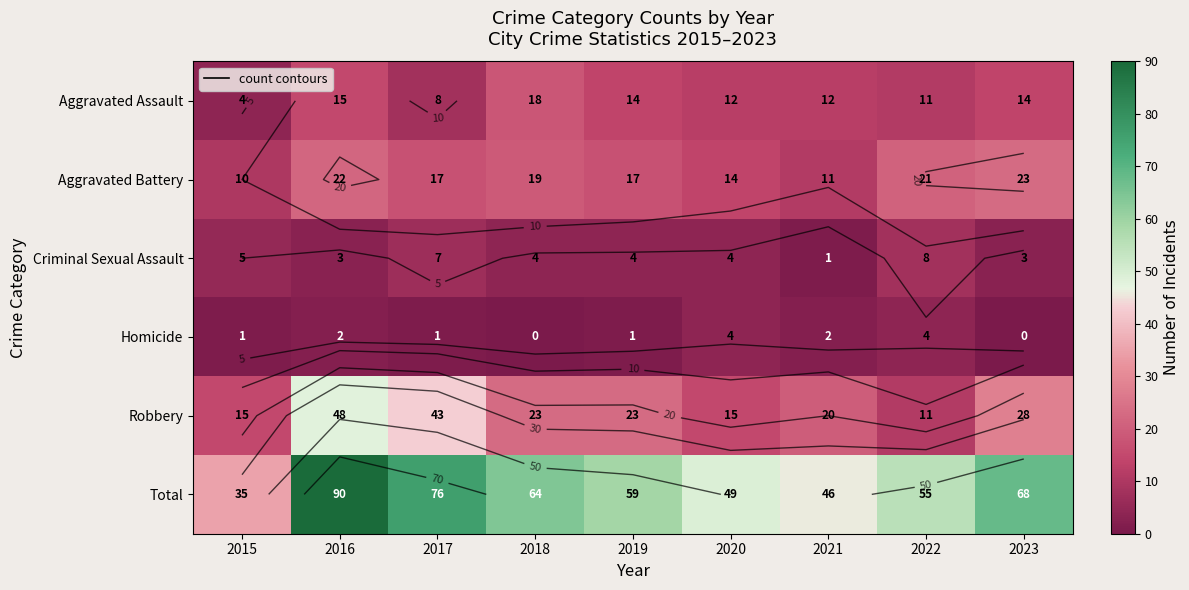

At which label is Total closest to 62?

2018